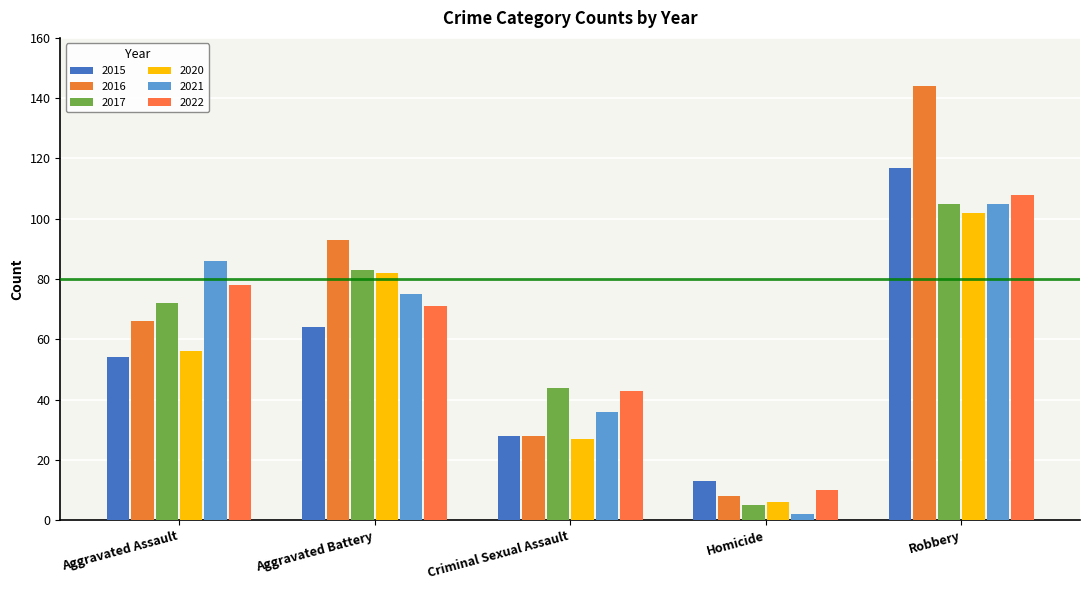

Are the bars grouped side by side (vs. stacked)?

Yes